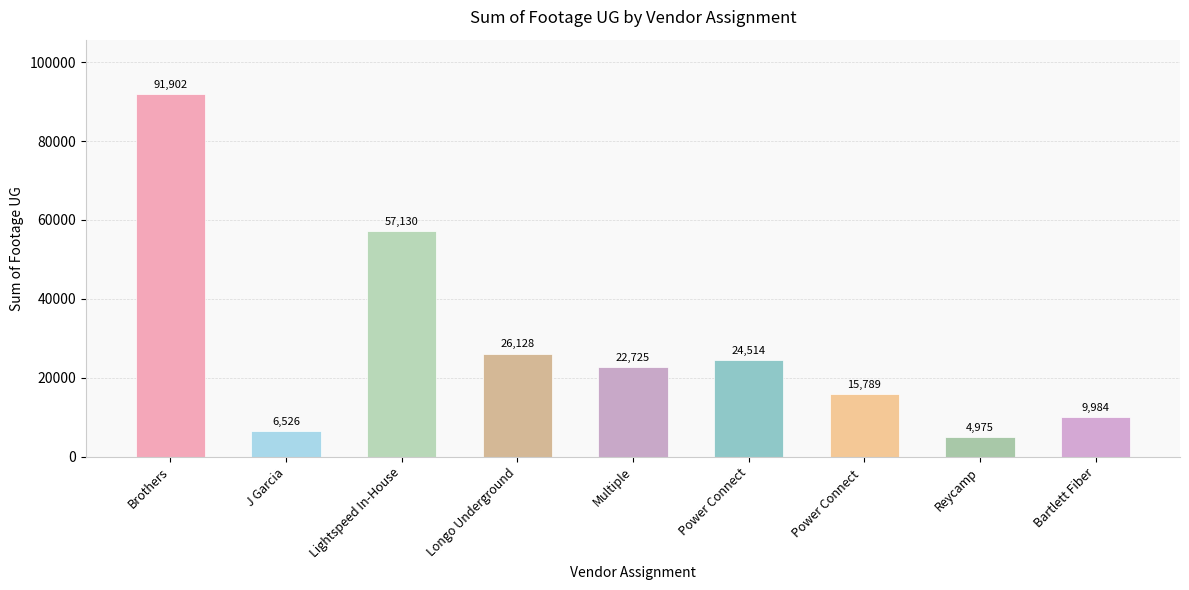

The value at Lightspeed In-House is 57130. True or false?

True